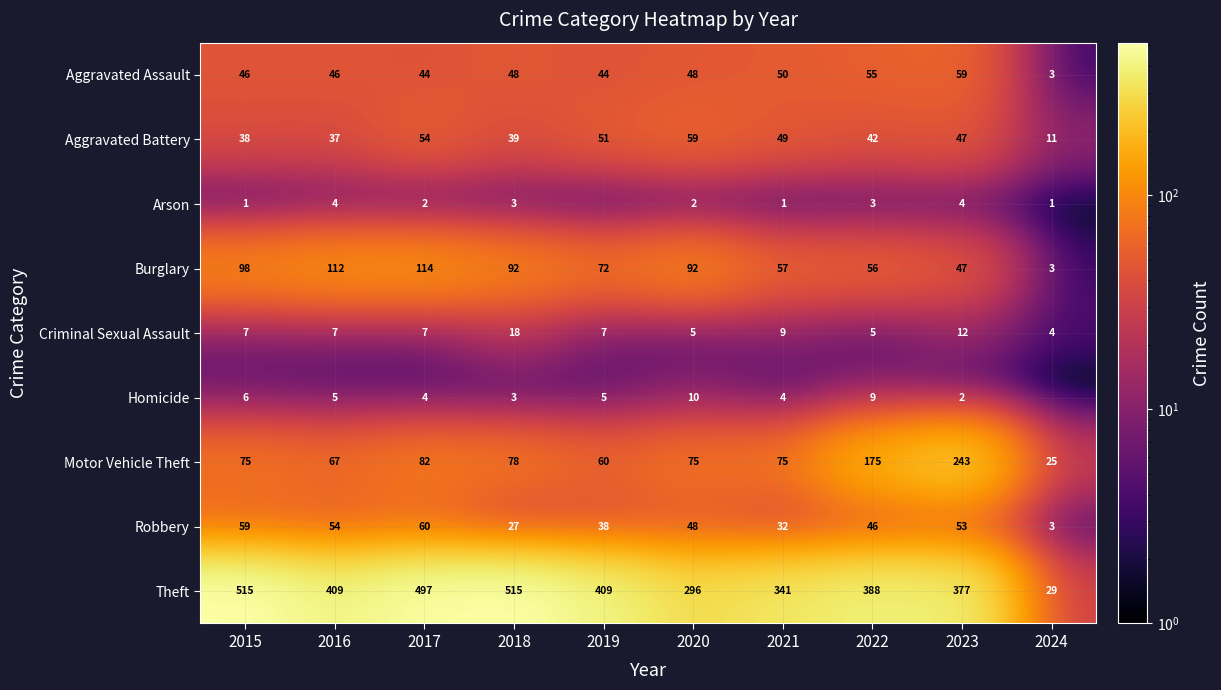

How many categories are shown in the chart?

10